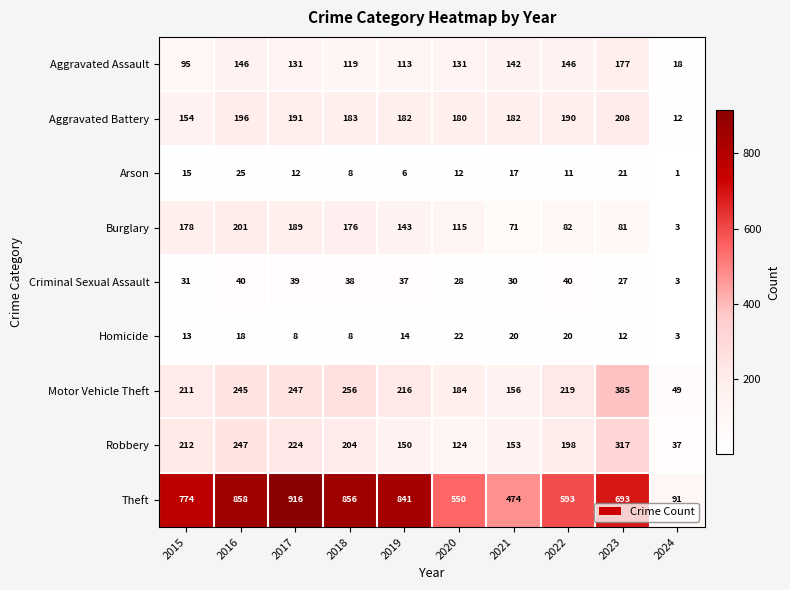

The Theft series shows 498 at 2018. True or false?

False